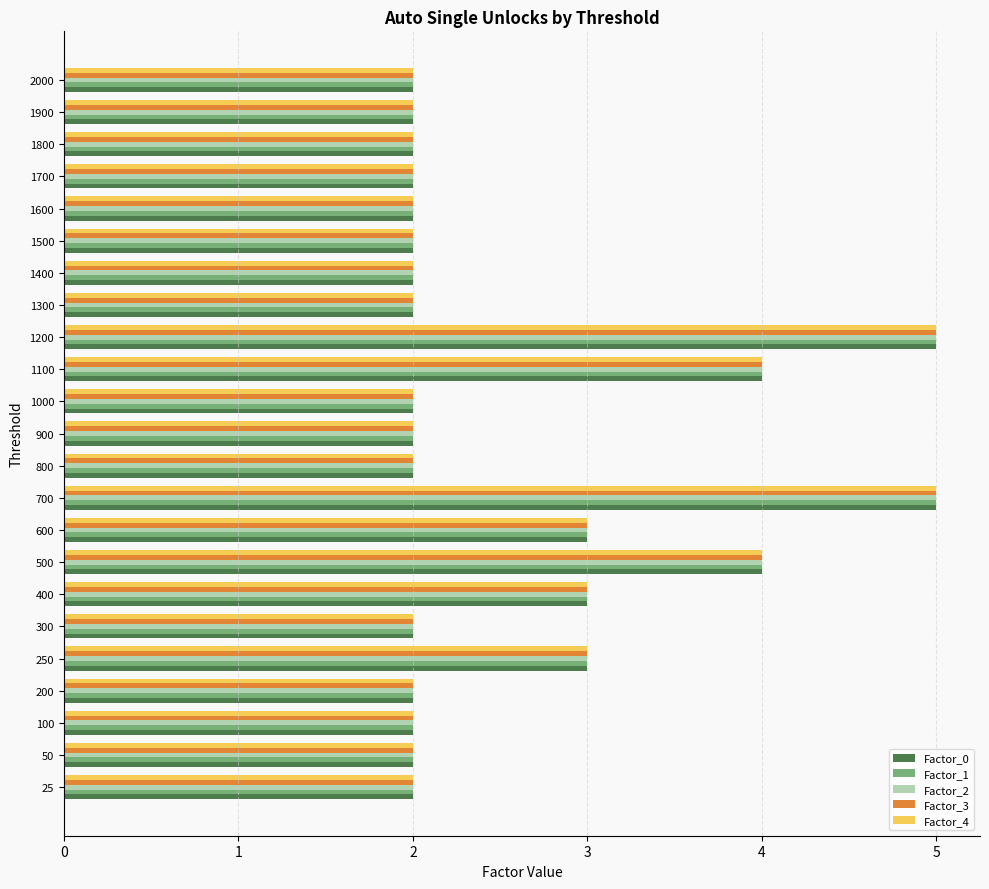

The value of Factor_3 at 200 is 0. True or false?

False